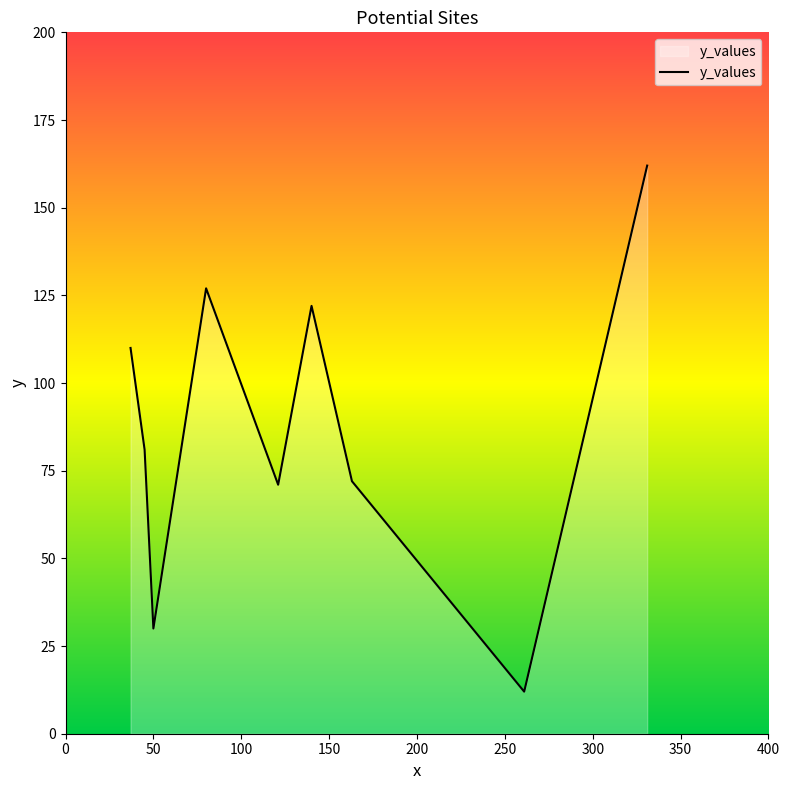

List the labels in order of value, largest first.

s4, s2, s10, s9, s6, s8, s7, s3, s5, s1